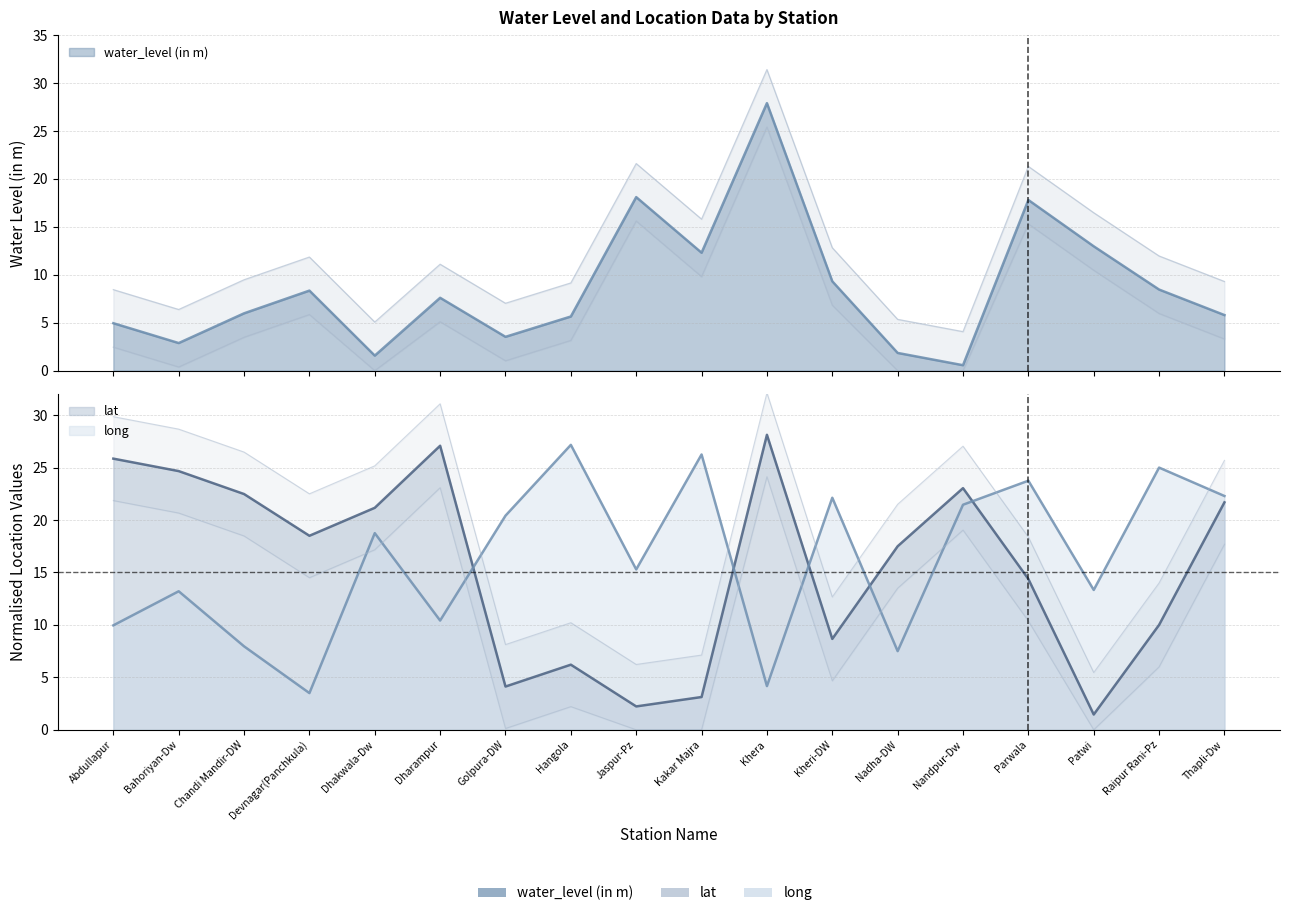

How many values in the water_level (in m) series exceed 7?

9